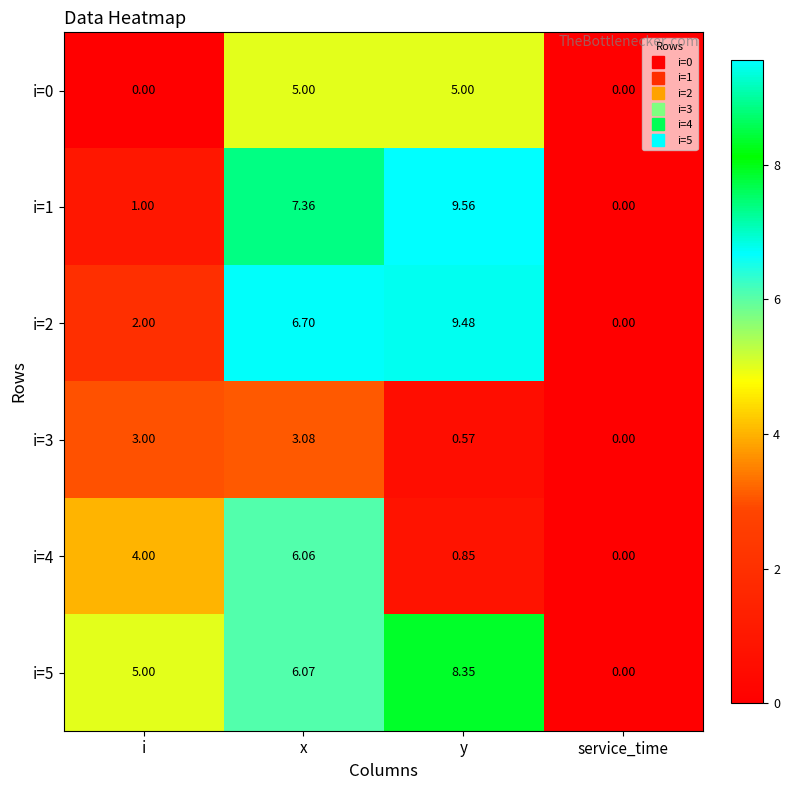

Where is i=5 nearest to the value 4?

i